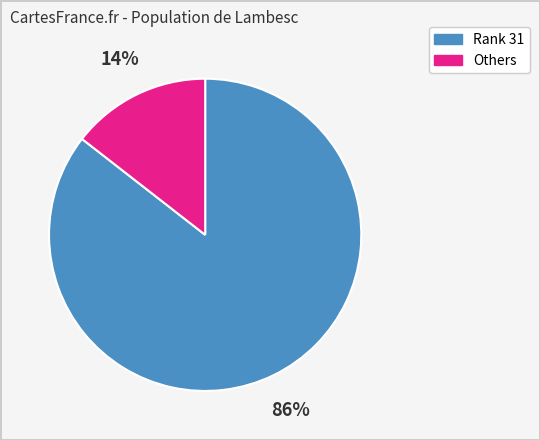

Is there any slice that represents more than half of the pie?

Yes